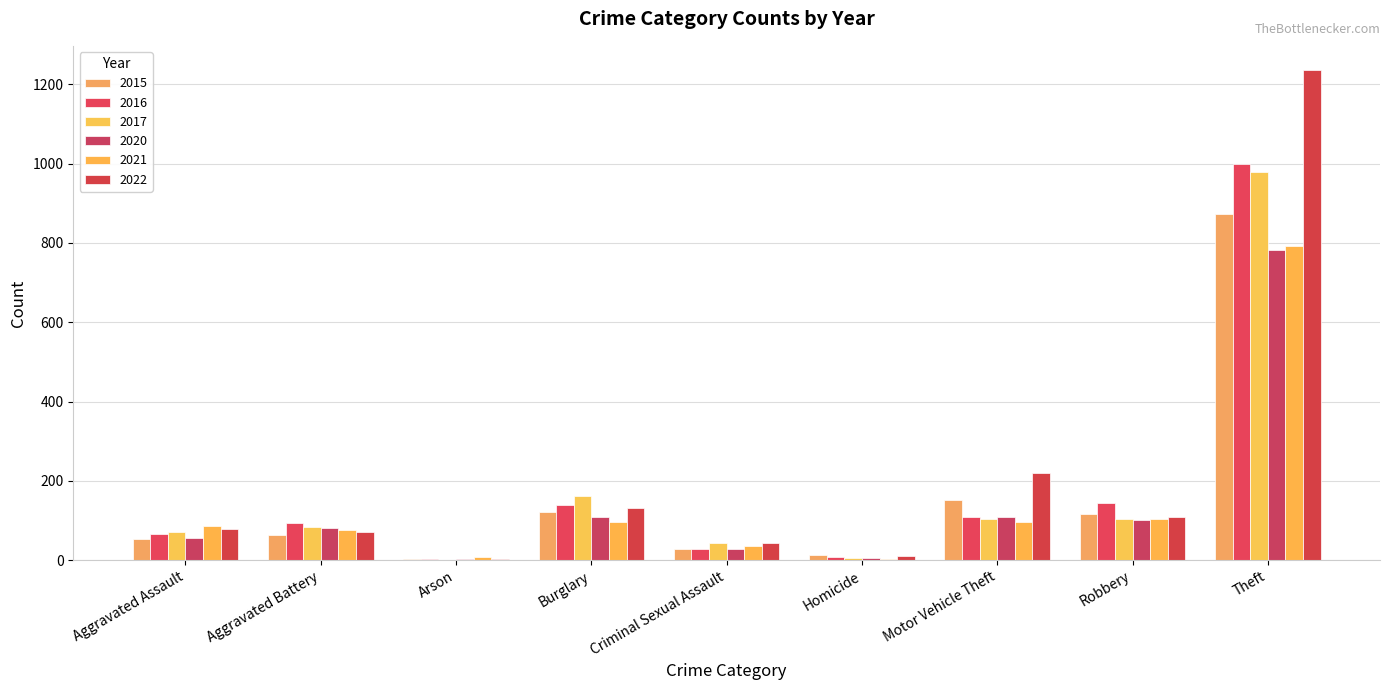

The value of 2015 at Theft is 874. True or false?

True